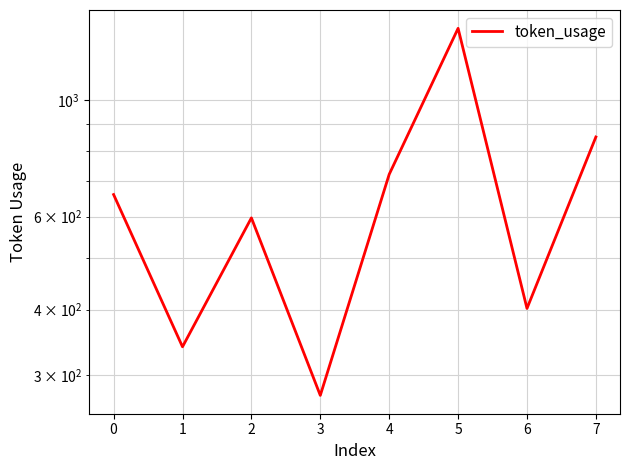

The chart shows a value of 178 at 1. True or false?

False